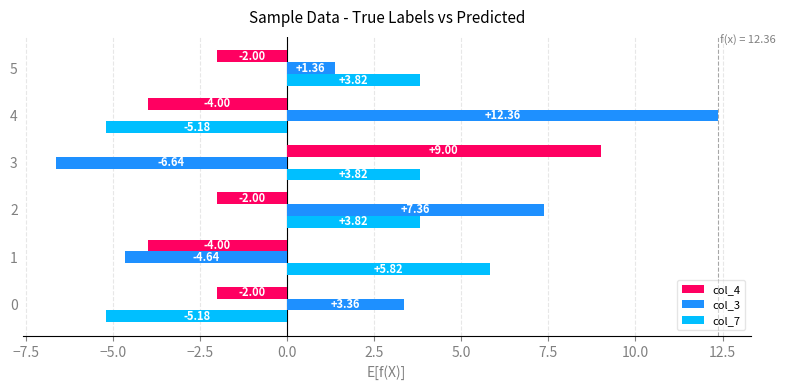

What is the difference between the second highest and second lowest values in the col_7 series?

9.0